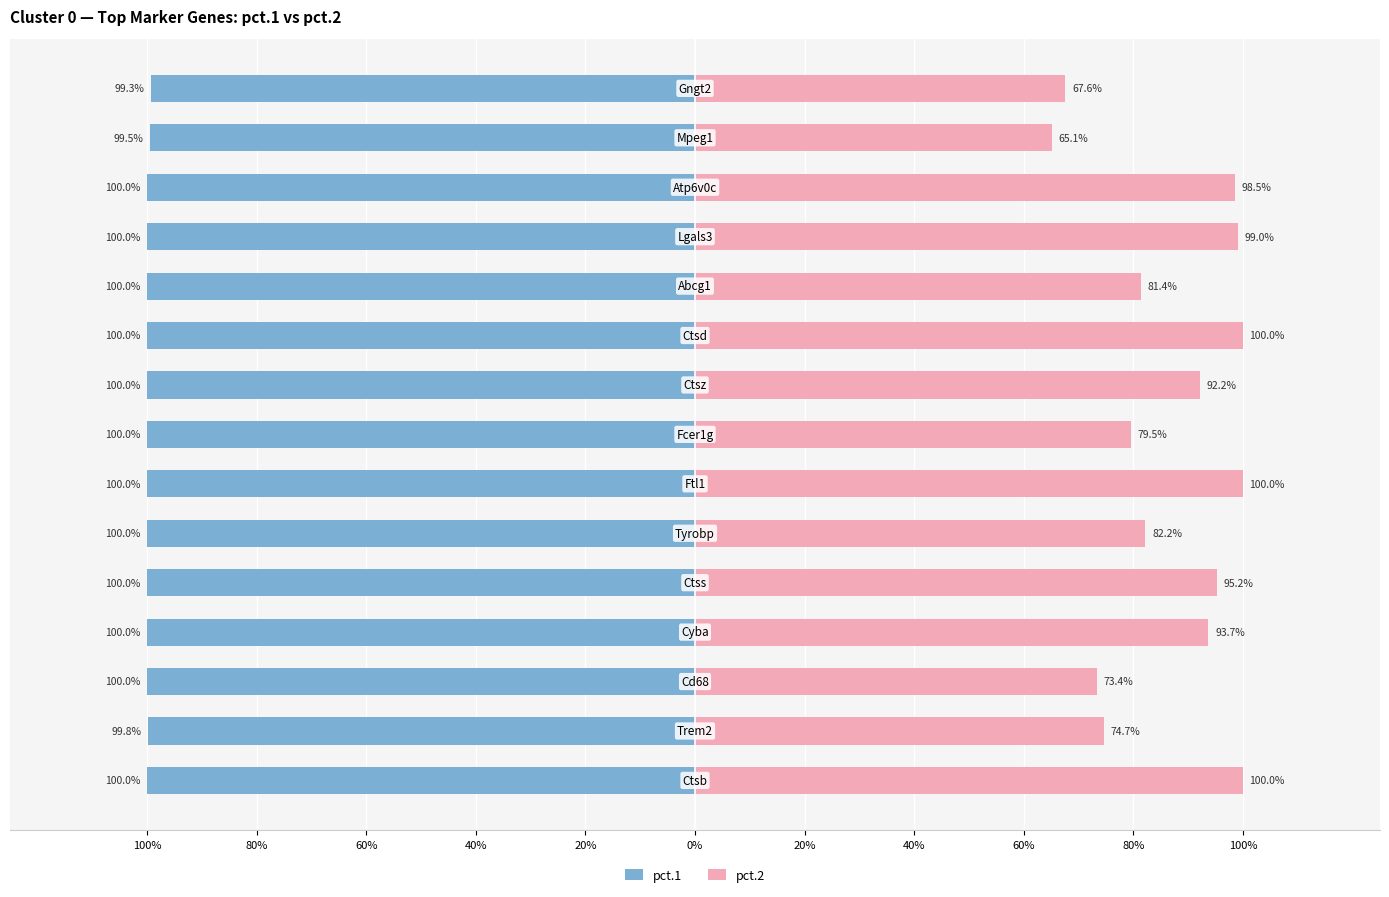

Reading left to right, list all the values displayed in this chart.

pct.1: -1.0	-1.0	-1.0	-1.0	-1.0	-1.0	-1.0	-1.0	-1.0	-1.0	-1.0	-1.0	-1.0	-1.0	-1.0
pct.2: 1.0	0.7	0.7	0.9	1.0	0.8	1.0	0.8	0.9	1.0	0.8	1.0	1.0	0.7	0.7